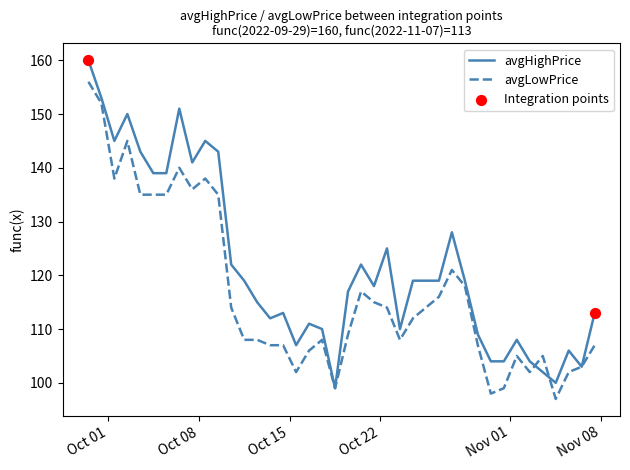

Which series has the widest spread of values?

avgHighPrice